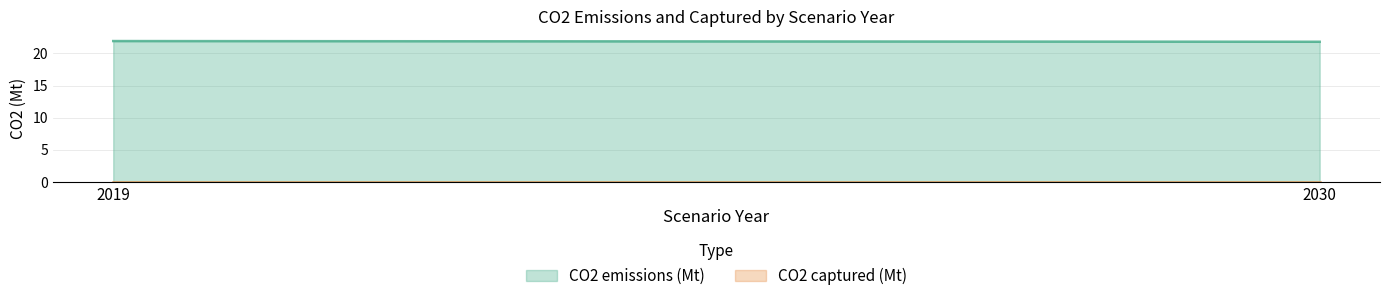

List the series in order of their peak value, highest first.

CO2 emissions (Mt), CO2 captured (Mt)